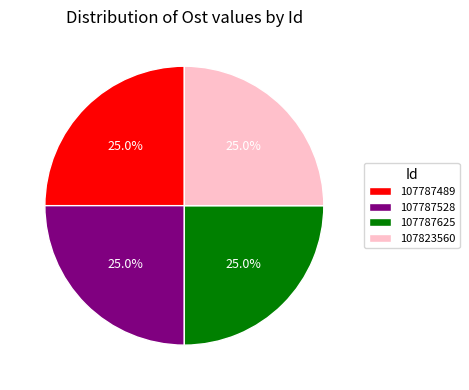

What is the ratio of the value at 107823560 to the value at 107787489?

1.0